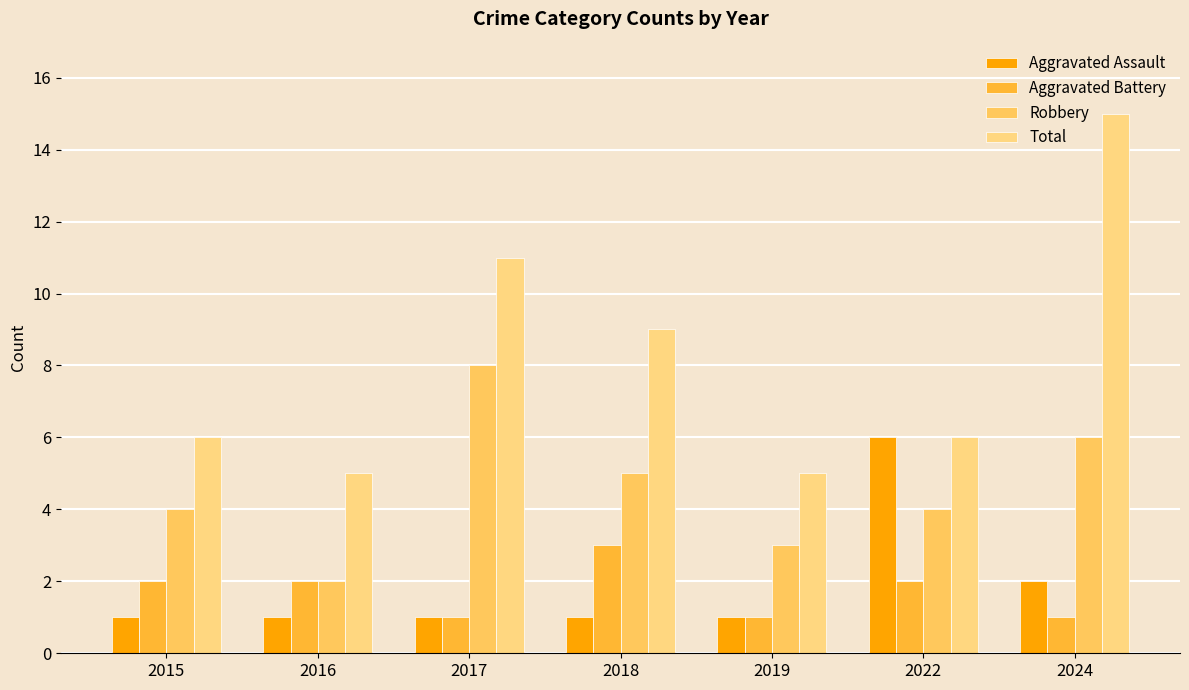

List the series in order of their peak value, highest first.

Total, Robbery, Aggravated Assault, Aggravated Battery